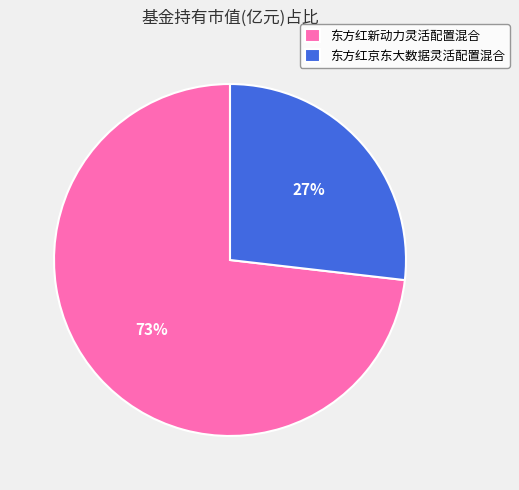

How many segments does this pie chart have?

2